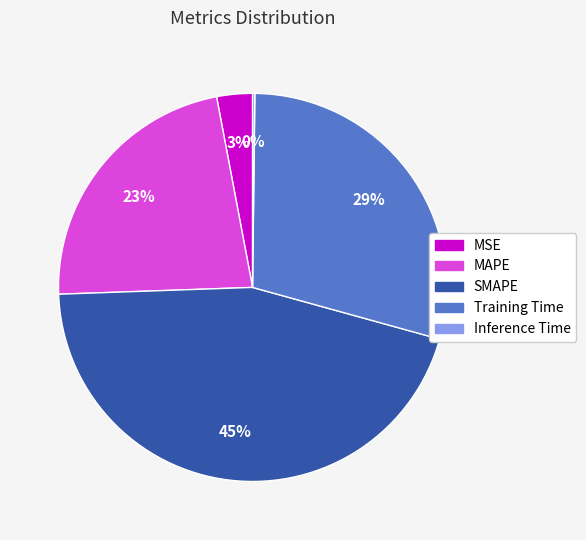

Is the sum of MAPE and Training Time greater than half?

Yes